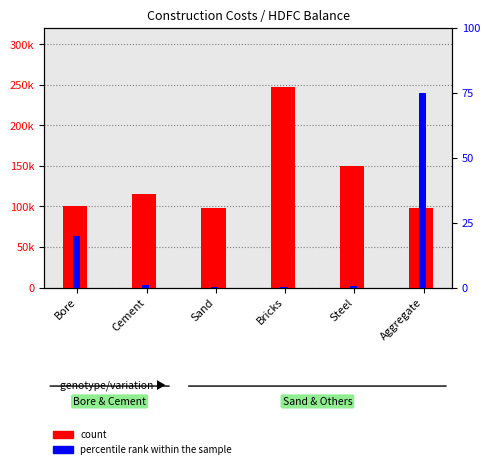

Reading left to right, transcribe all the data shown in this chart.

count: Bore=100000	Cement=115000	Sand=98000	Bricks=248000	Steel=150000	Aggregate=98000
percentile rank within the sample: Bore=800	Cement=38	Sand=8	Bricks=6	Steel=18	Aggregate=3000